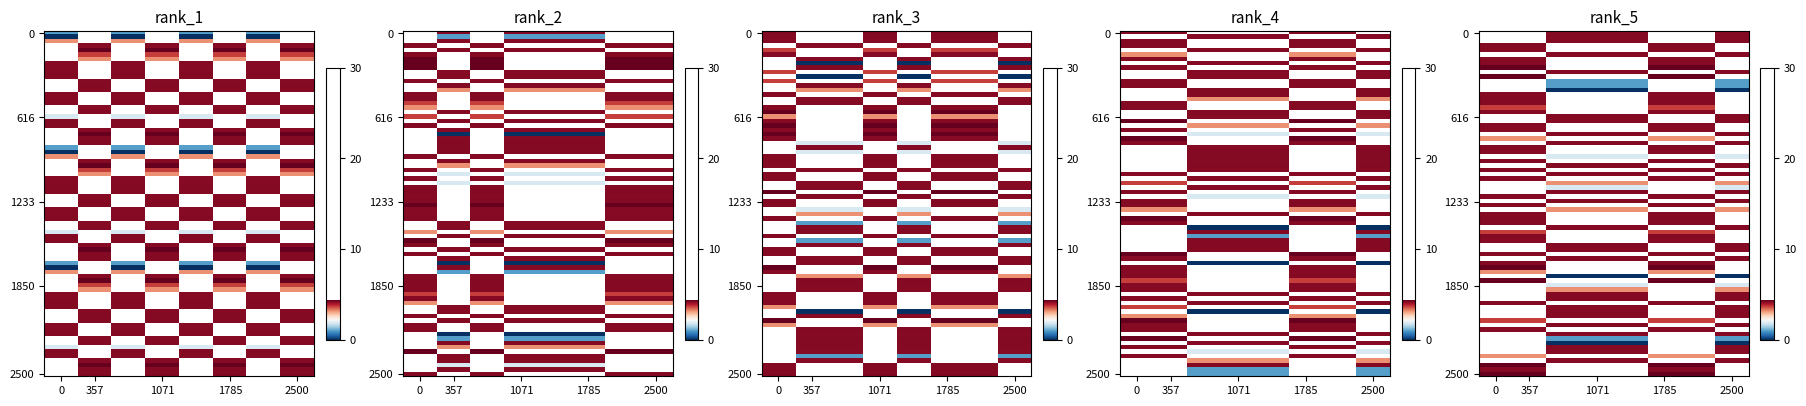

The agc series shows 0.0 at 15. True or false?

True